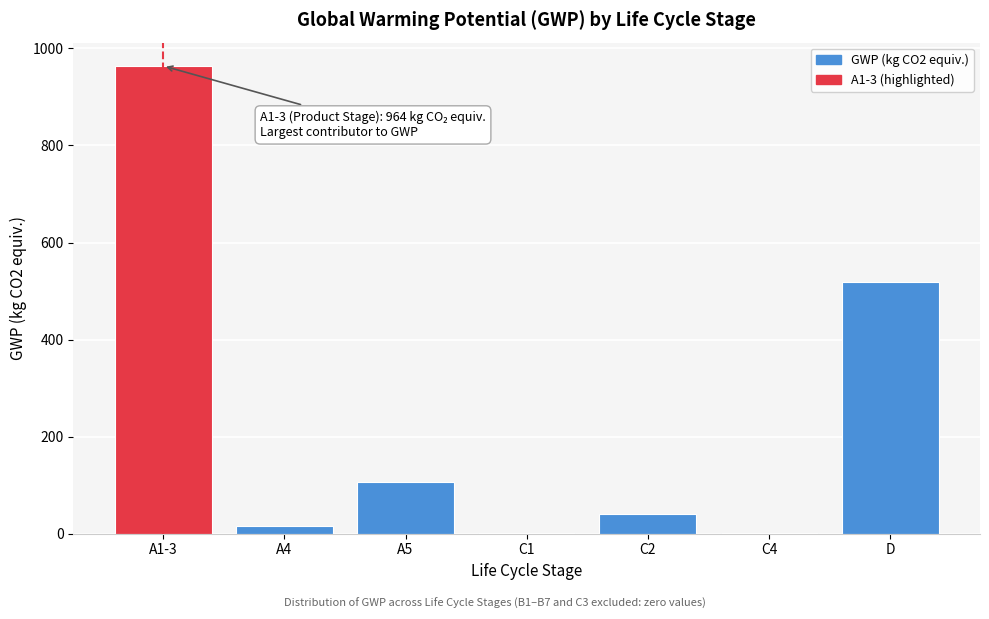

At which label is the value closest to 482?

D